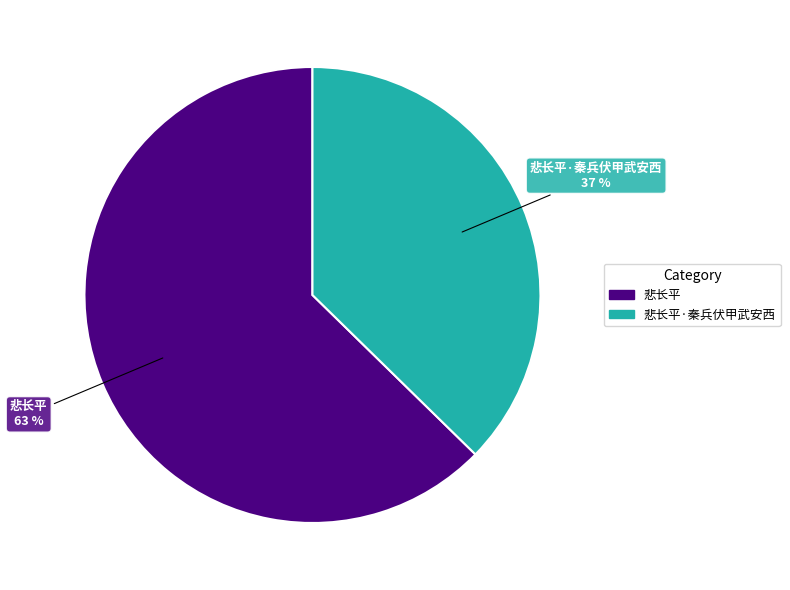

Is there a majority slice in this chart?

Yes